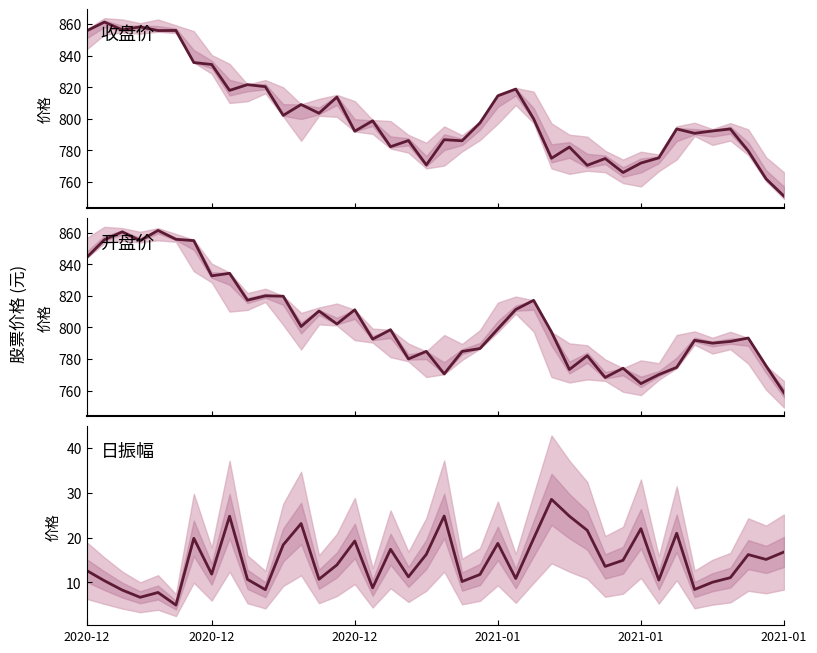

Is it true that 收盘 equals 786.1 at 21?

True